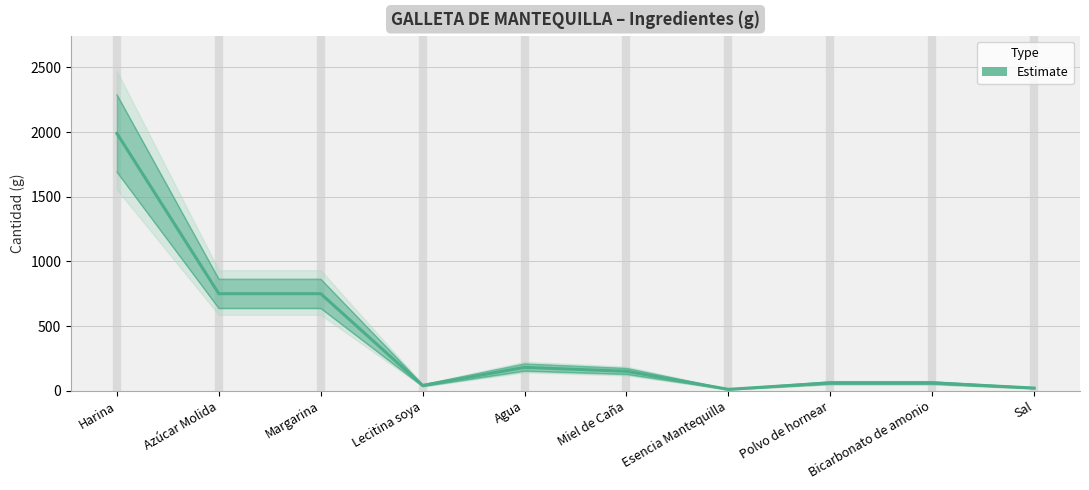

How many distinct data groups are displayed?

1